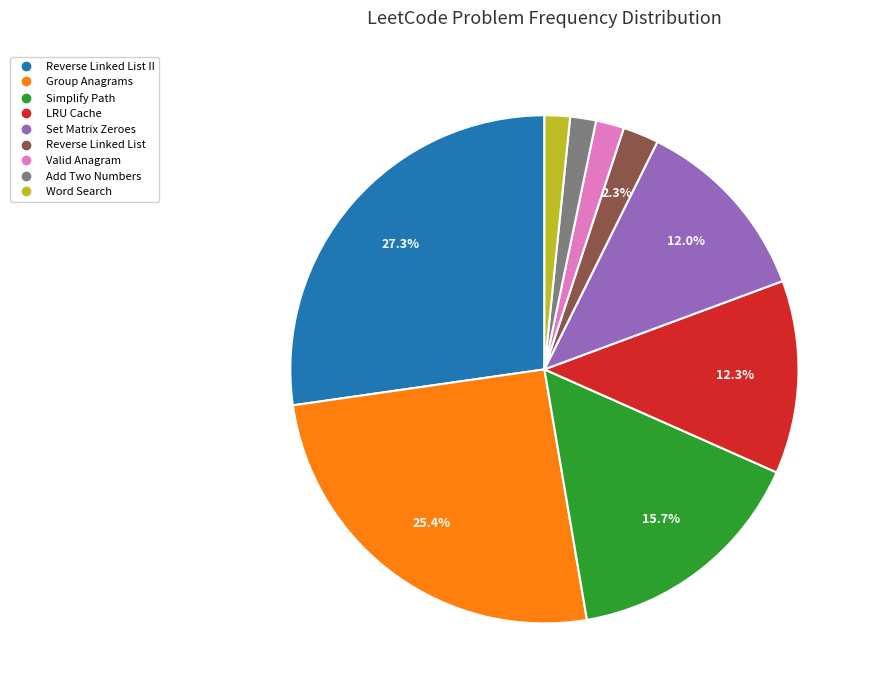

To the nearest percent, what is the difference between the largest and smallest slice percentages?

26%